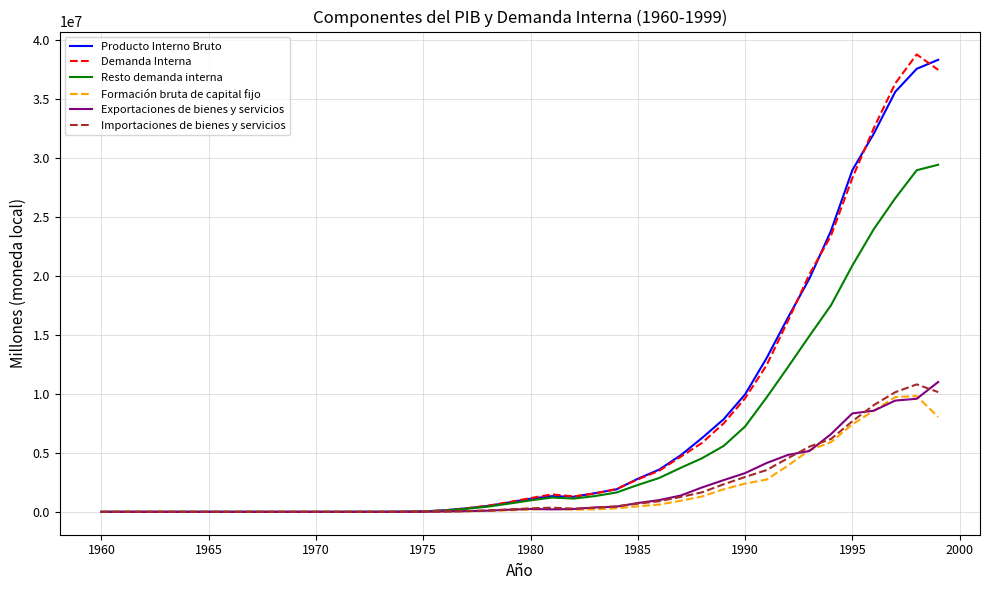

What is the average value of the Importaciones de bienes y servicios series?

1989362